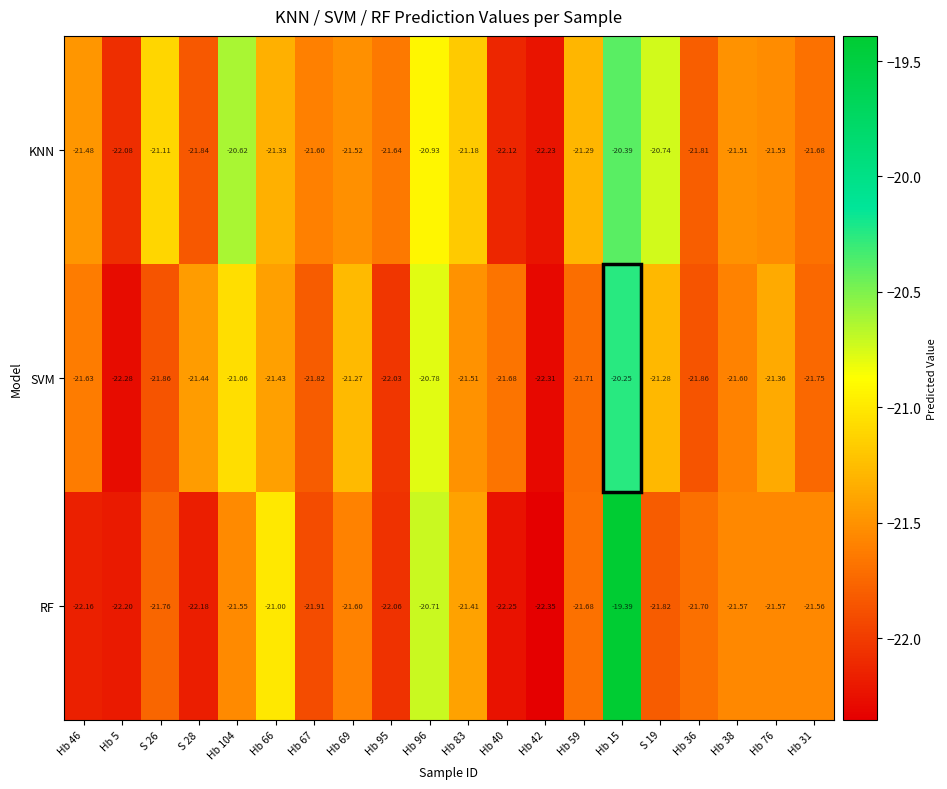

At which category does the chart reach its peak across all series?

Hb 15